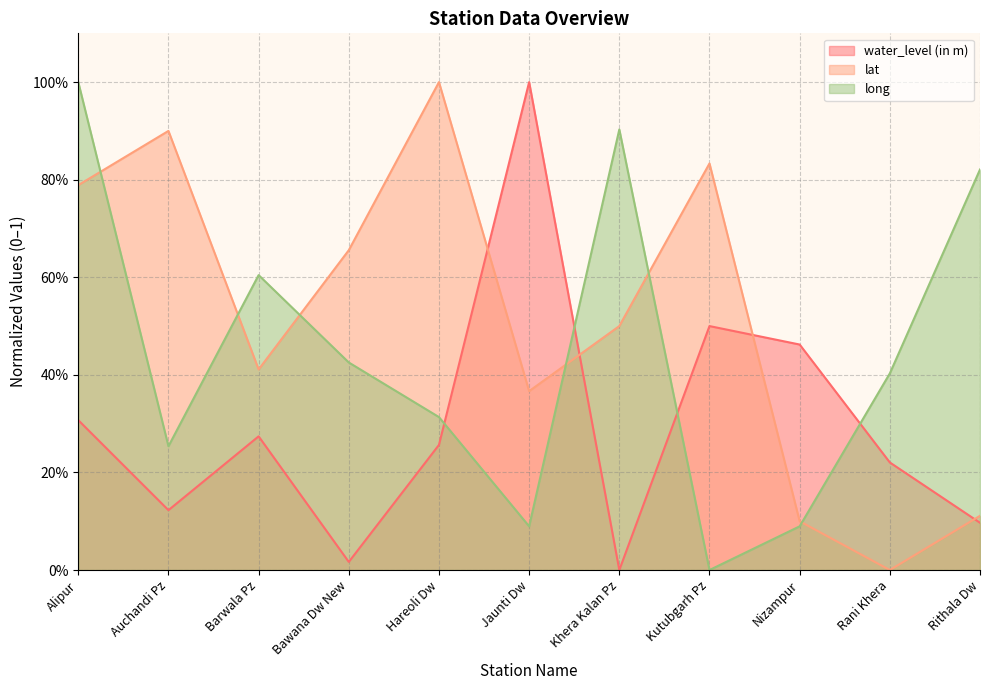

Reading left to right, what are all the values shown in this chart?

water_level (in m): Alipur=0.3	Auchandi Pz=0.1	Barwala Pz=0.3	Bawana Dw New=0.0	Hareoli Dw=0.3	Jaunti Dw=1.0	Khera Kalan Pz=0.0	Kutubgarh Pz=0.5	Nizampur=0.5	Rani Khera=0.2	Rithala Dw=0.1
lat: Alipur=0.8	Auchandi Pz=0.9	Barwala Pz=0.4	Bawana Dw New=0.7	Hareoli Dw=1.0	Jaunti Dw=0.4	Khera Kalan Pz=0.5	Kutubgarh Pz=0.8	Nizampur=0.1	Rani Khera=0.0	Rithala Dw=0.1
long: Alipur=1.0	Auchandi Pz=0.3	Barwala Pz=0.6	Bawana Dw New=0.4	Hareoli Dw=0.3	Jaunti Dw=0.1	Khera Kalan Pz=0.9	Kutubgarh Pz=0.0	Nizampur=0.1	Rani Khera=0.4	Rithala Dw=0.8